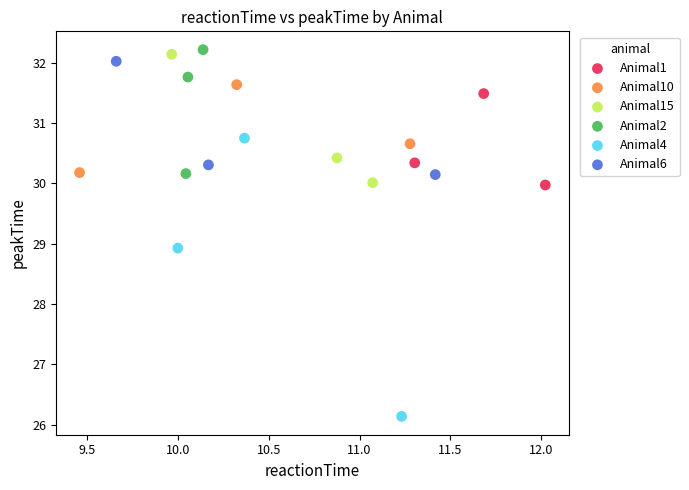

Which series has the widest spread of Y values?

Animal4